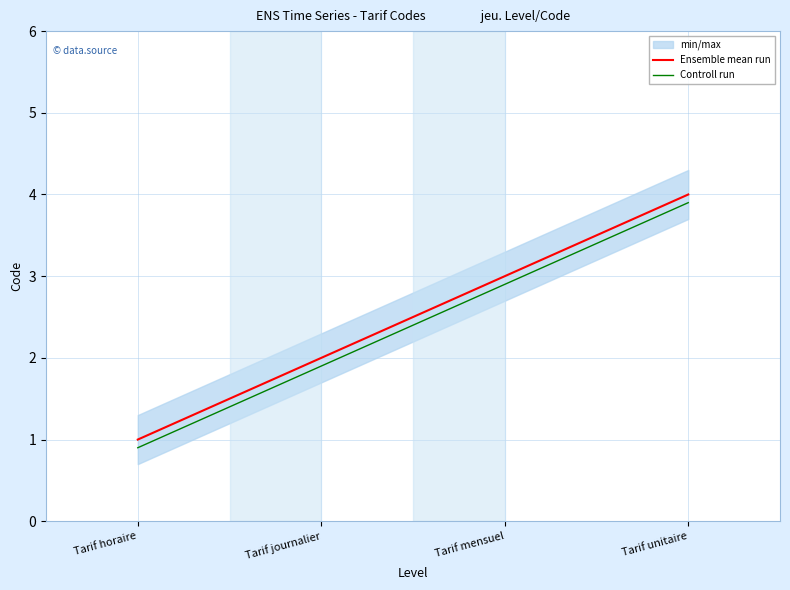

List the labels in order of Ensemble mean run value, largest first.

Tarif unitaire, Tarif mensuel, Tarif journalier, Tarif horaire